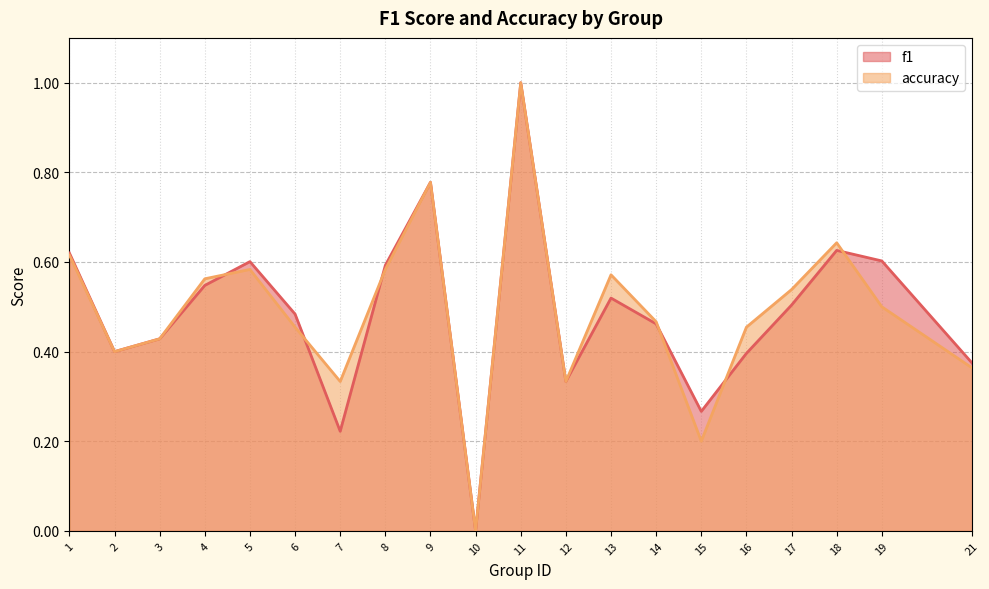

At which category does accuracy reach its first local peak?

5